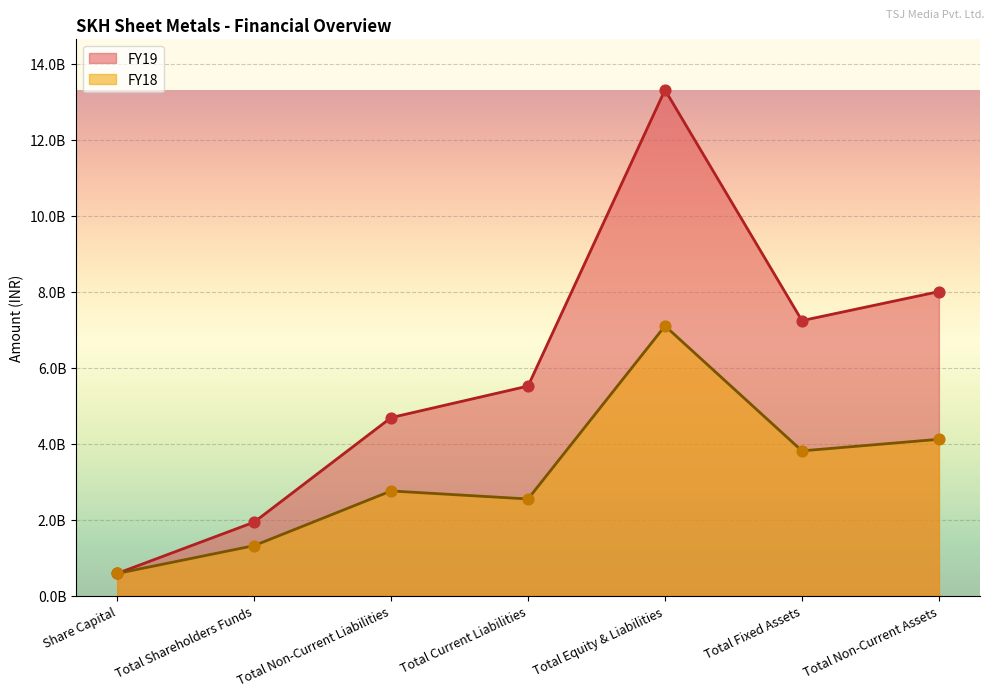

Which series has the widest spread of Y values?

FY19